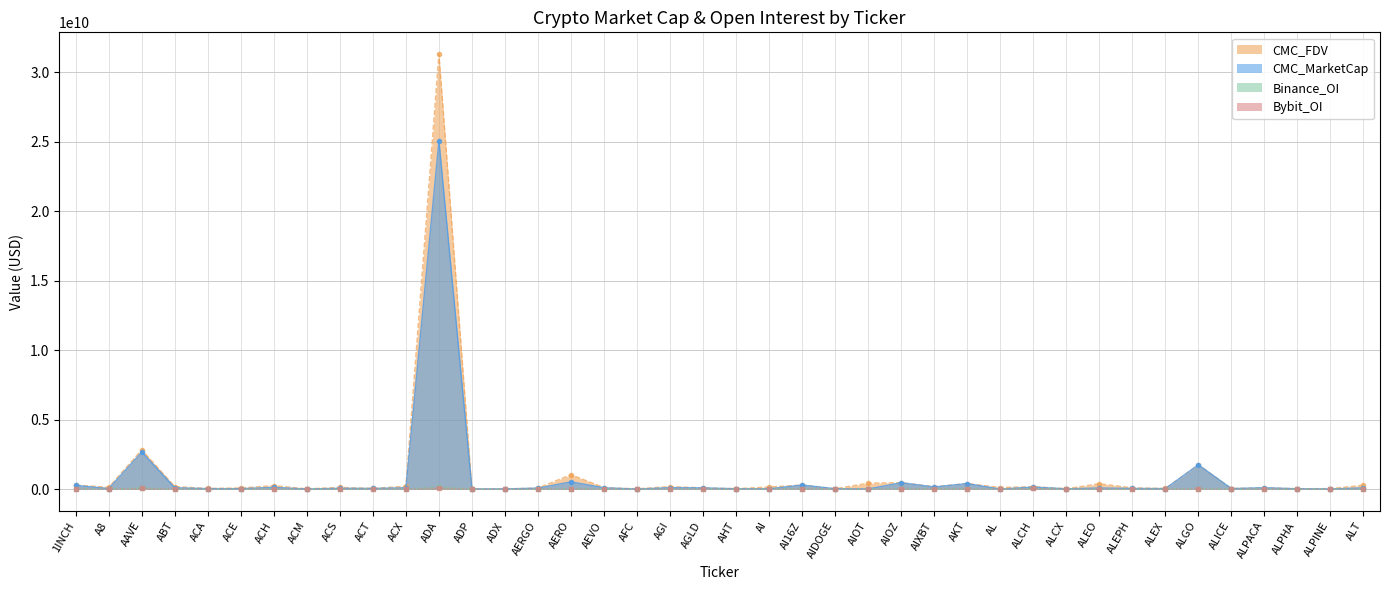

Reading right to left, list all the values displayed in this chart.

CMC_MarketCap: 90248623	10328929	24827312	99539146	38333751	1749655740	37213819	48409618	81903061	21092932	148904867	0	399630096	153546496	461162820	12764615	27355113	294979990	19831365	25728873	88771265	102503901	4023029	95688367	525744830	71591950	14352521	7327706	25072515537	92447451	49032043	57920289	7011030	124621150	32137578	34493245	97279160	2668211563	38321685	267453006
CMC_FDV: 275685229	36369470	26927671	99539146	41629413	1749671651	44704385	92836020	384220002	26327403	175179716	115139595	400994996	173148274	462149359	425487173	27355113	294979990	152548959	31107940	88771265	185341522	21092207	105945502	1041609486	75758678	14556309	17721892	31304749426	211349345	49032043	124561659	17891208	252081185	79238575	47305021	183545584	2825681531	133128338	289344707
Binance_OI: 2978443	2071192	3140130	13085	2413002	14095920	0	0	0	0	52625972	0	5358062	12208503	0	12086664	0	17862543	2356474	0	3642425	0	0	3536917	3632834	0	0	0	137002970	2534558	14413723	0	0	4699308	1665931	0	0	76517507	0	3918461
Bybit_OI: 1763267	0	1412788	0	1175759	15865951	0	0	1508140	0	45101959	0	3273625	9797797	4147112	0	0	26019495	688861	0	3406439	3119988	0	2382632	6822254	7145136	0	0	101918508	551570	8131709	0	0	2330948	785609	0	0	56377649	941235	3273400